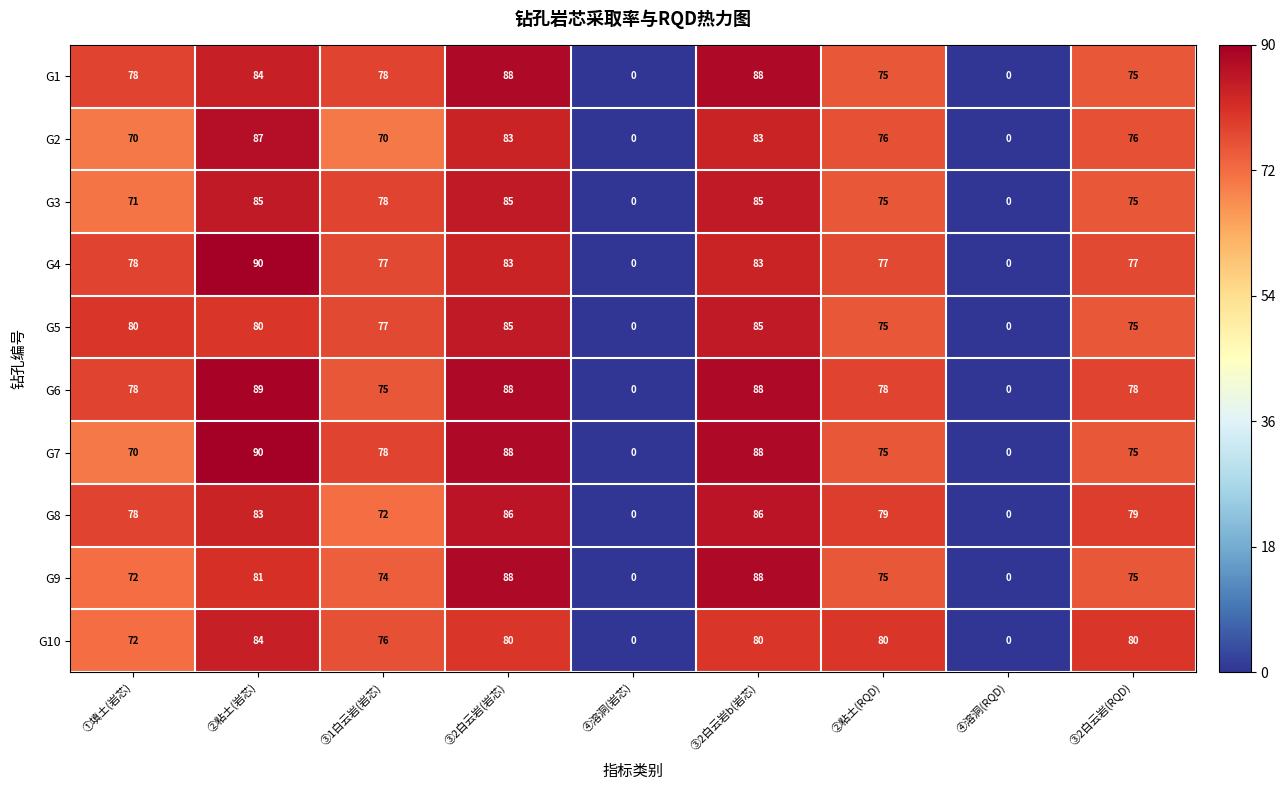

At how many categories does at least one series exceed 81?

3